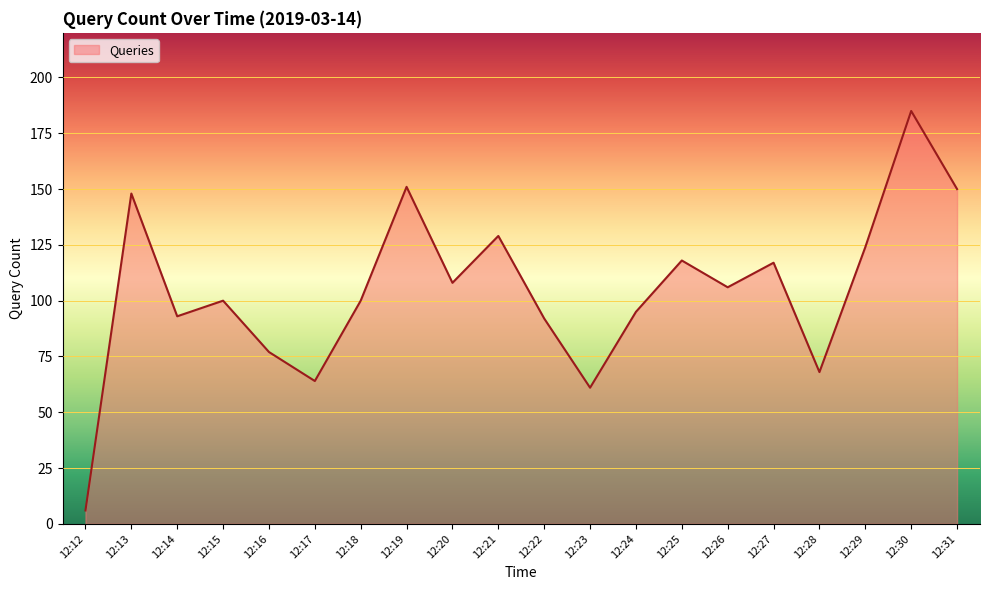

Which has a higher value, 12:21 or 12:18?

12:21